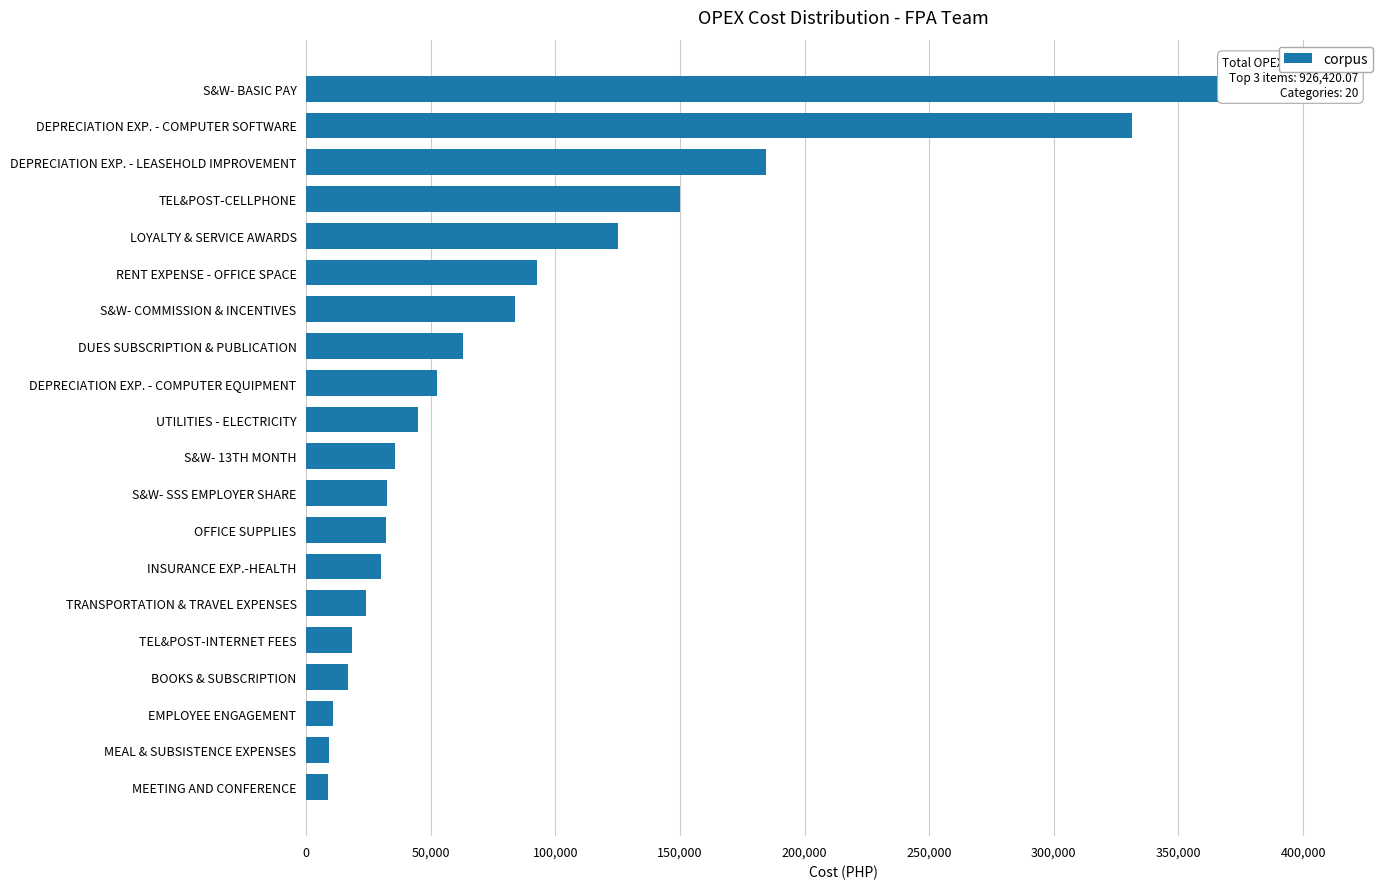

The chart shows a value of 331402.8 at DEPRECIATION EXP. - COMPUTER SOFTWARE. True or false?

True